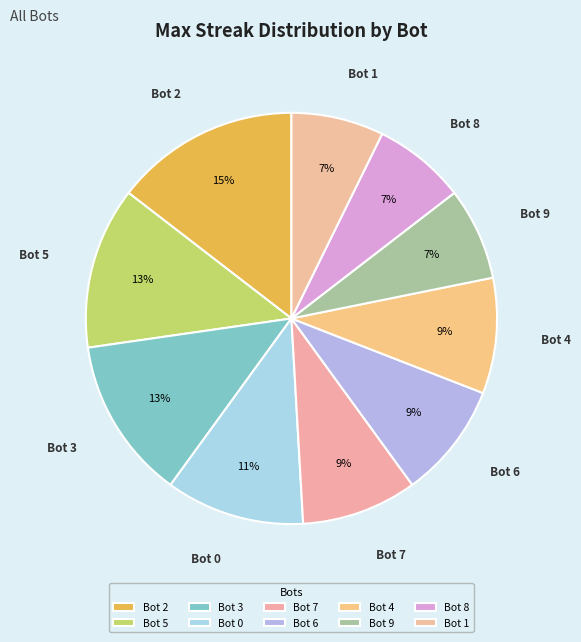

To the nearest percent, what percentage of the pie is Bot 4?

9%